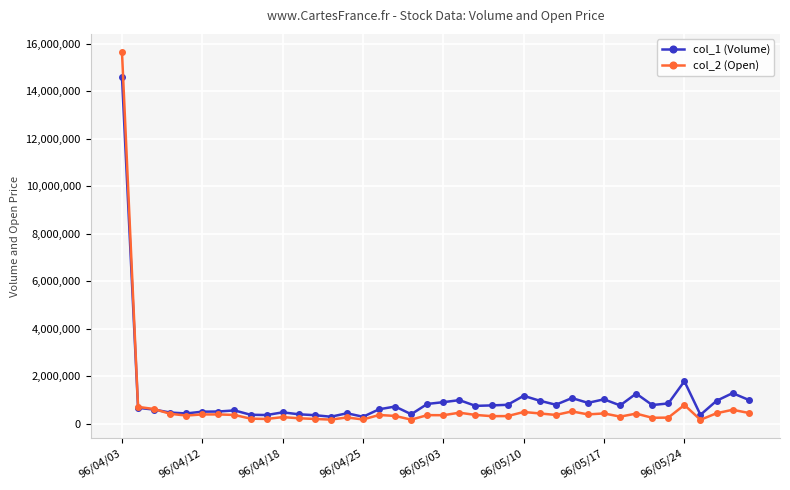

What is the difference between the maximum and minimum values in the col_2 (Open) series?

15465960